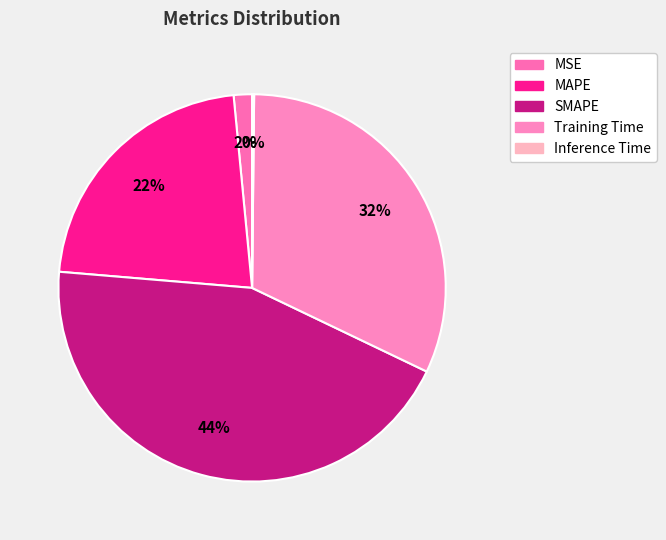

To the nearest percent, what is the combined percentage of MAPE and MSE?

24%